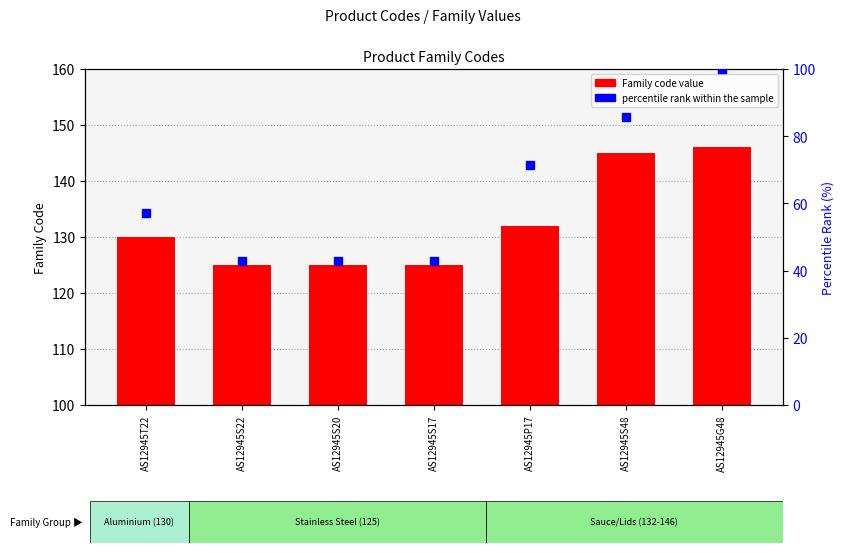

What is the total value across all series at AS12945S48?

230.7